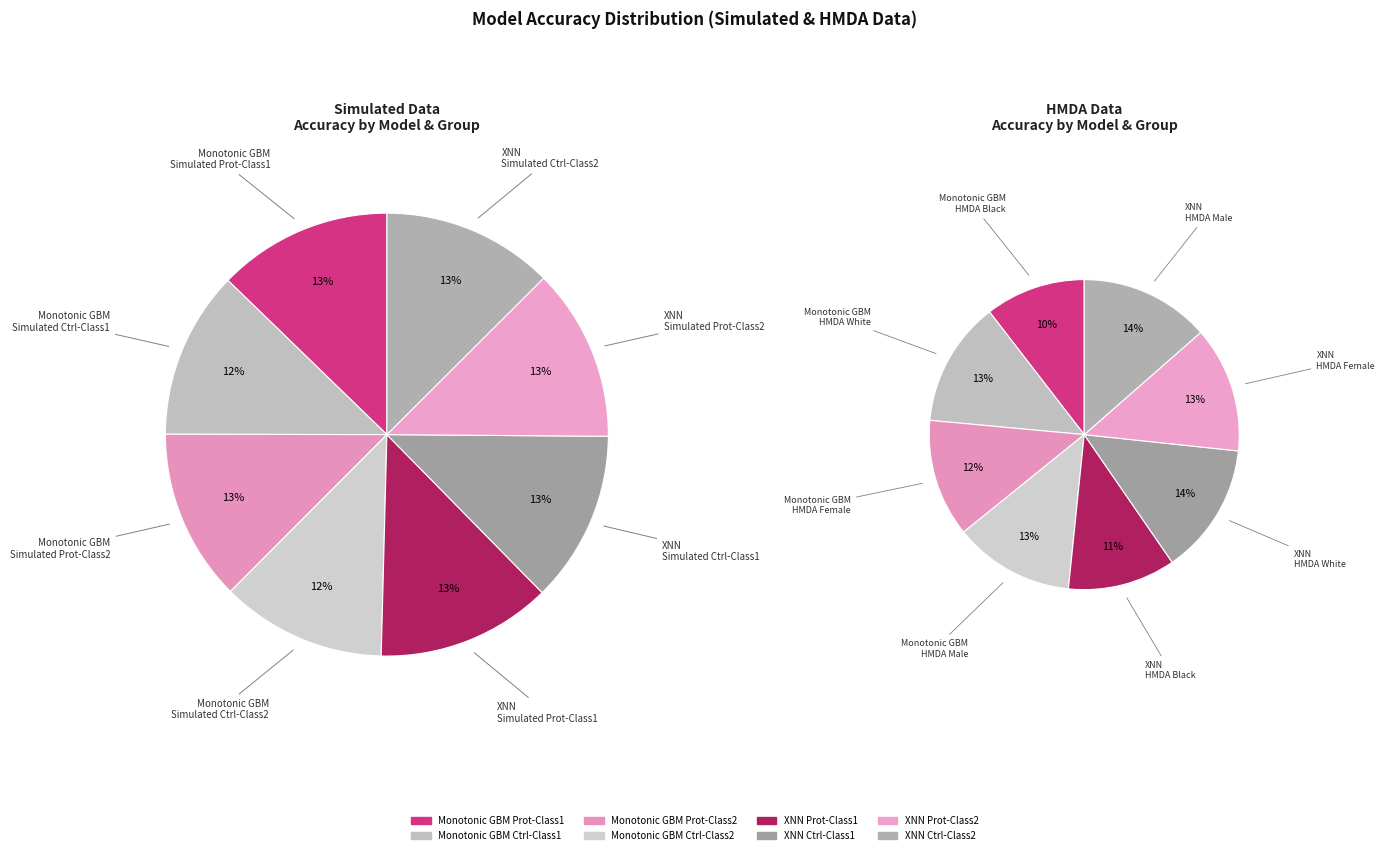

Is it true that Monotonic GBM
Simulated Prot-Class2 is 25% of the pie?

False